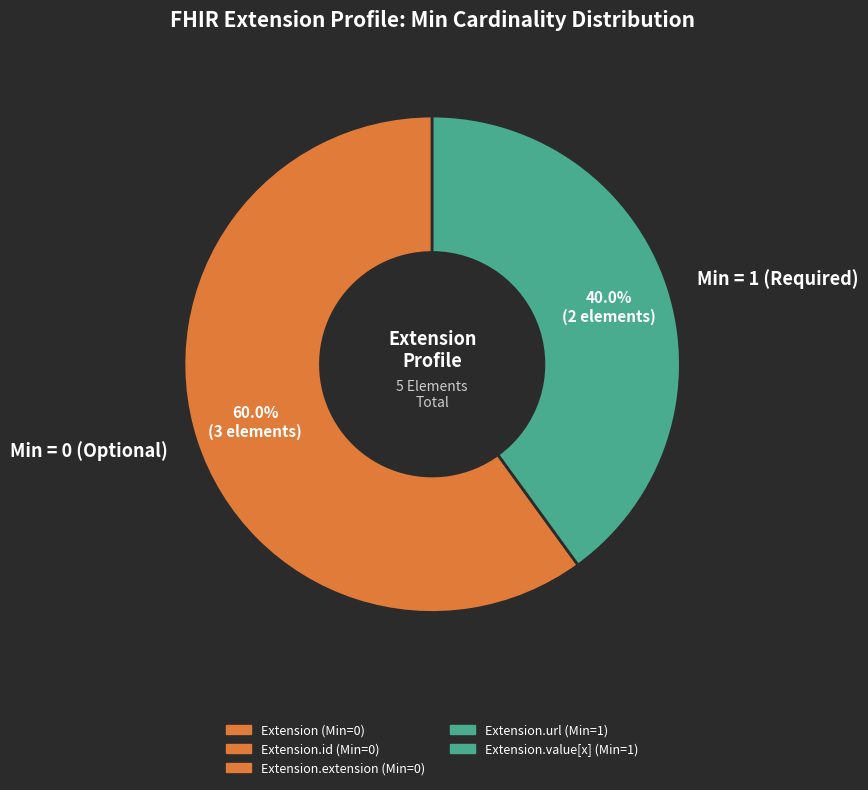

Is the sum of Min = 1 (Required) and Min = 0 (Optional) greater than half?

Yes